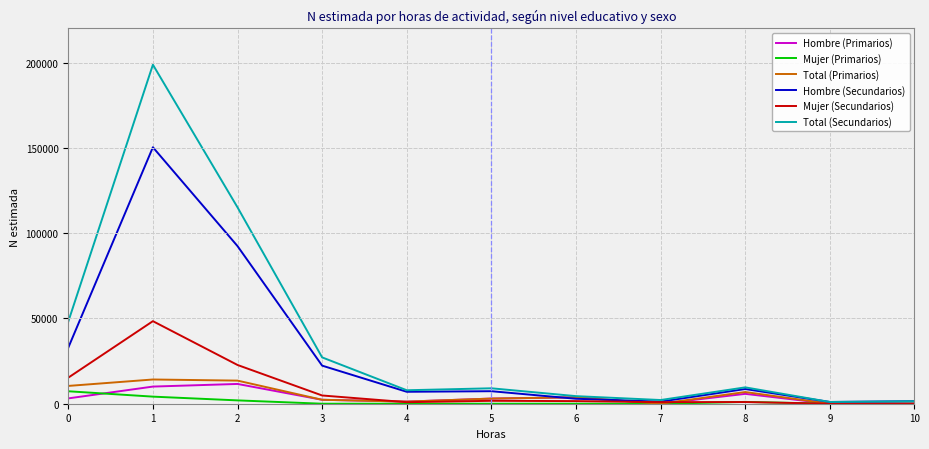

Which series changed the most between 3 and 8?

Total (Secundarios)